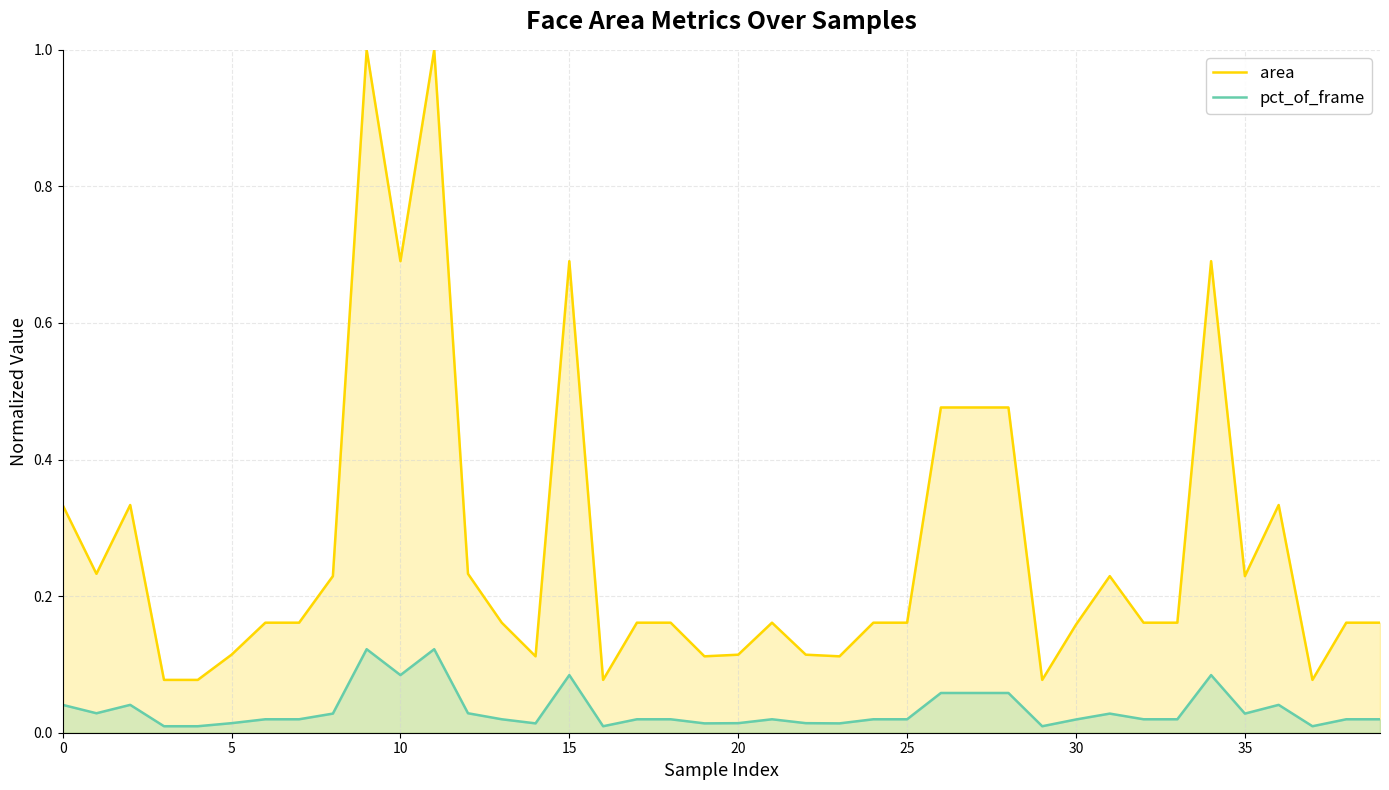

Reading right to left, what are all the values shown in this chart?

area: 0.2	0.2	0.1	0.3	0.2	0.7	0.2	0.2	0.2	0.2	0.1	0.5	0.5	0.5	0.2	0.2	0.1	0.1	0.2	0.1	0.1	0.2	0.2	0.1	0.7	0.1	0.2	0.2	1.0	0.7	1.0	0.2	0.2	0.2	0.1	0.1	0.1	0.3	0.2	0.3
pct_of_frame: 0.0	0.0	0.0	0.0	0.0	0.1	0.0	0.0	0.0	0.0	0.0	0.1	0.1	0.1	0.0	0.0	0.0	0.0	0.0	0.0	0.0	0.0	0.0	0.0	0.1	0.0	0.0	0.0	0.1	0.1	0.1	0.0	0.0	0.0	0.0	0.0	0.0	0.0	0.0	0.0